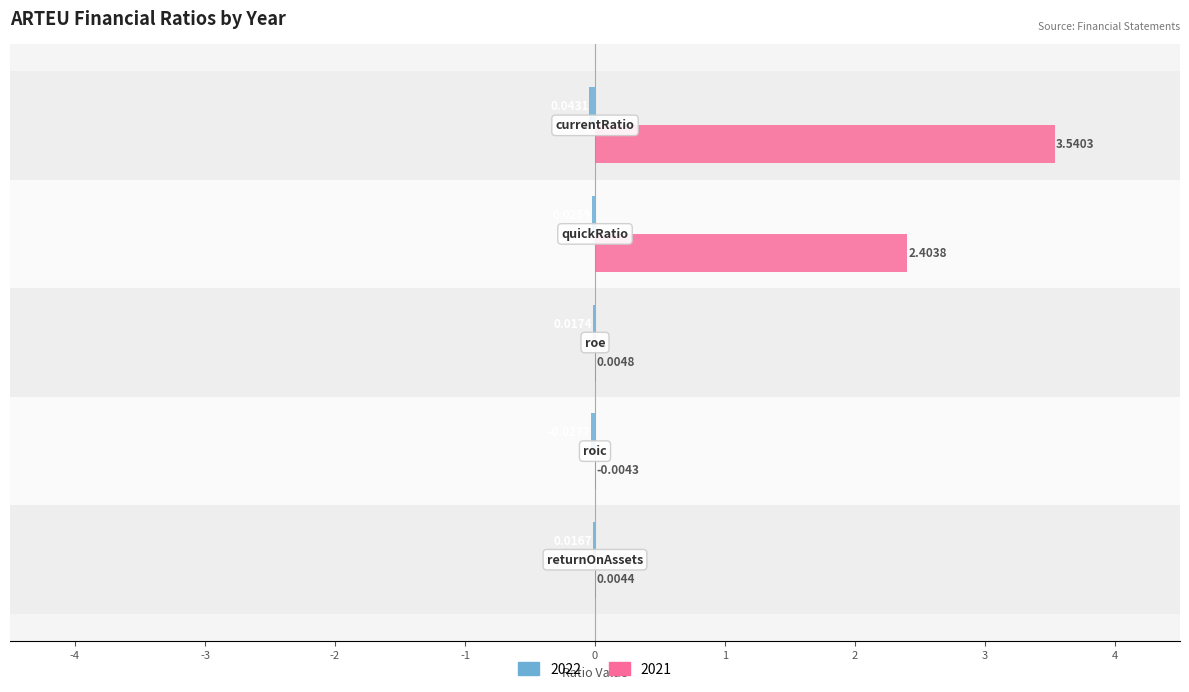

List the labels in order of value, smallest first.

roic, returnOnAssets, roe, quickRatio, currentRatio